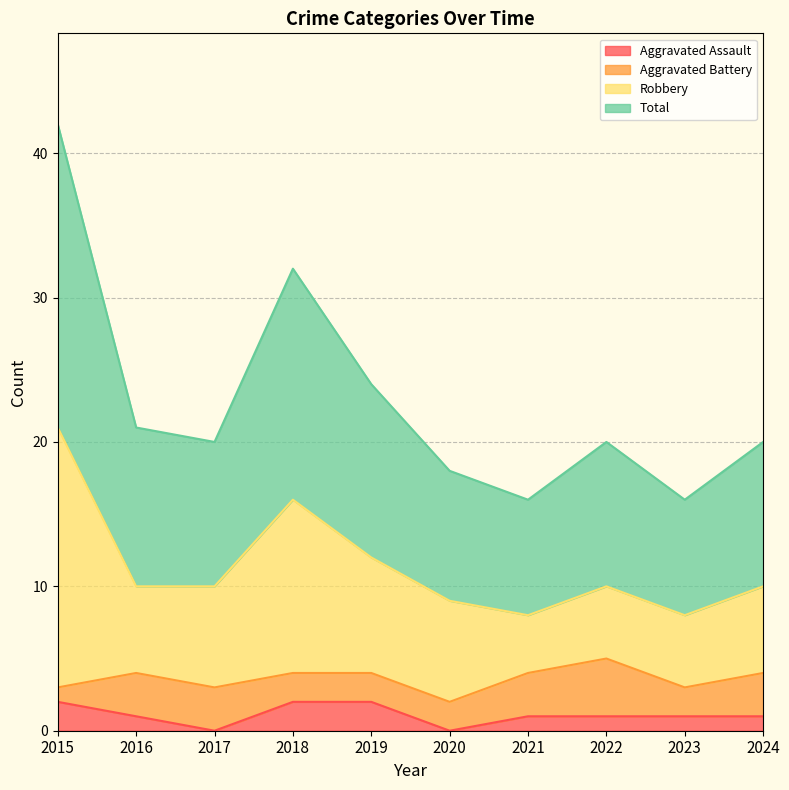

Between 2016 and 2020, which is larger?

2016